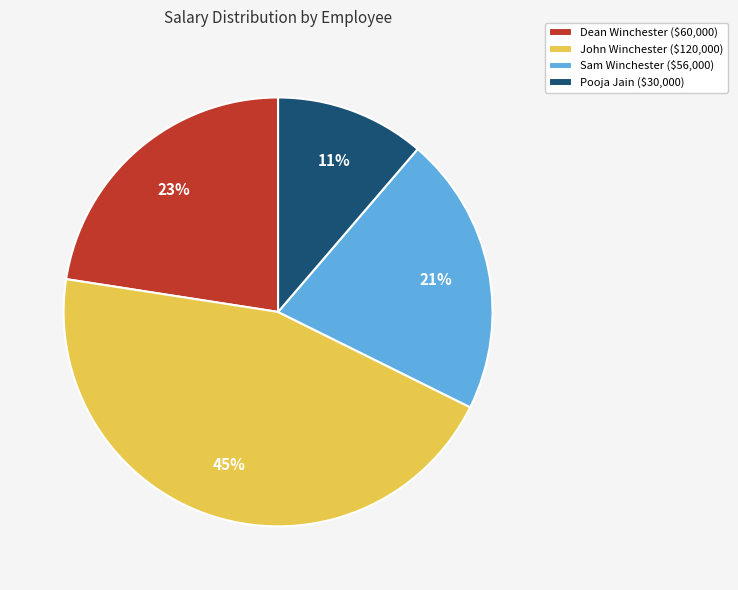

To the nearest percent, what portion does Dean Winchester represent?

23%